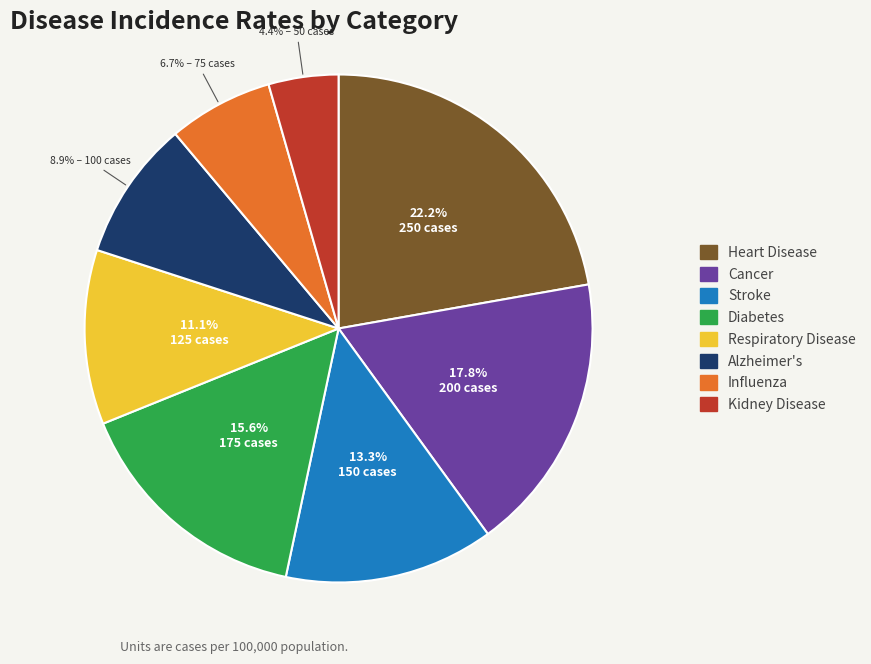

Between Alzheimer's and Respiratory Disease, which is larger?

Respiratory Disease